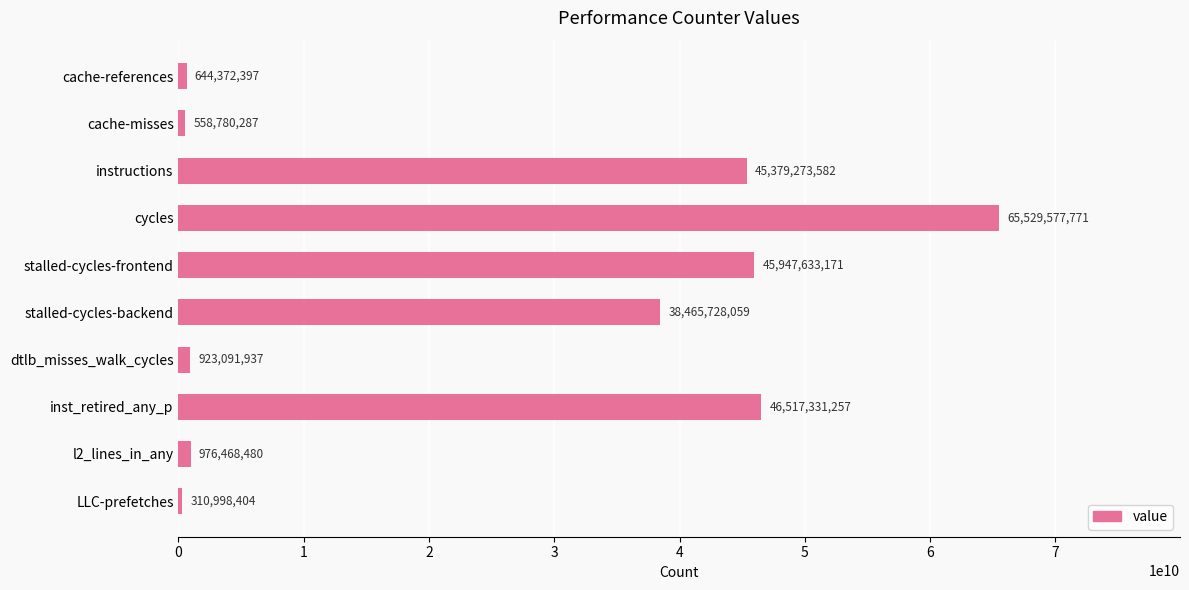

Does the chart contain any negative values?

No